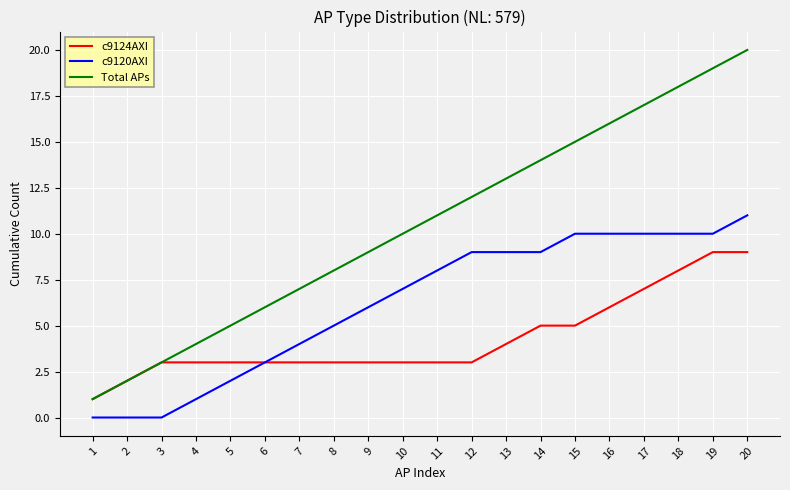

Is it true that c9120AXI equals 7 at 10?

True